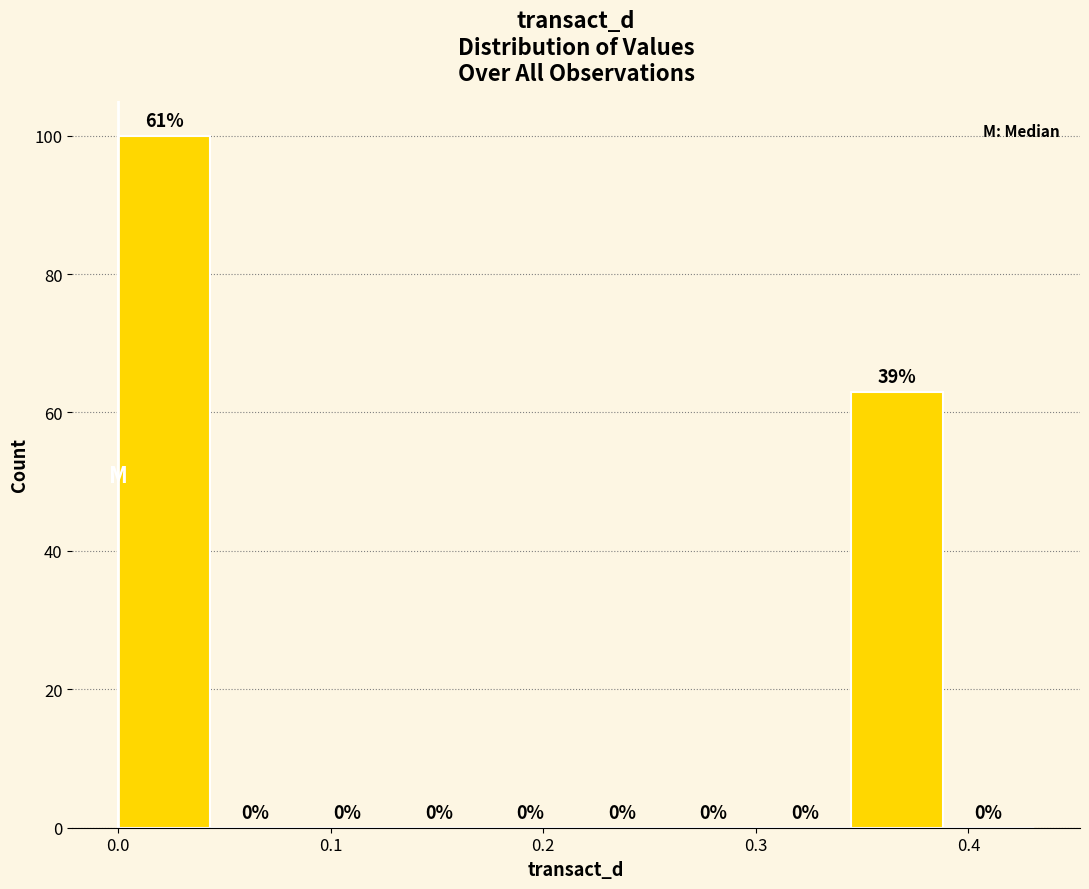

Which range on the x-axis has the tallest bar?

0.00 to 0.04